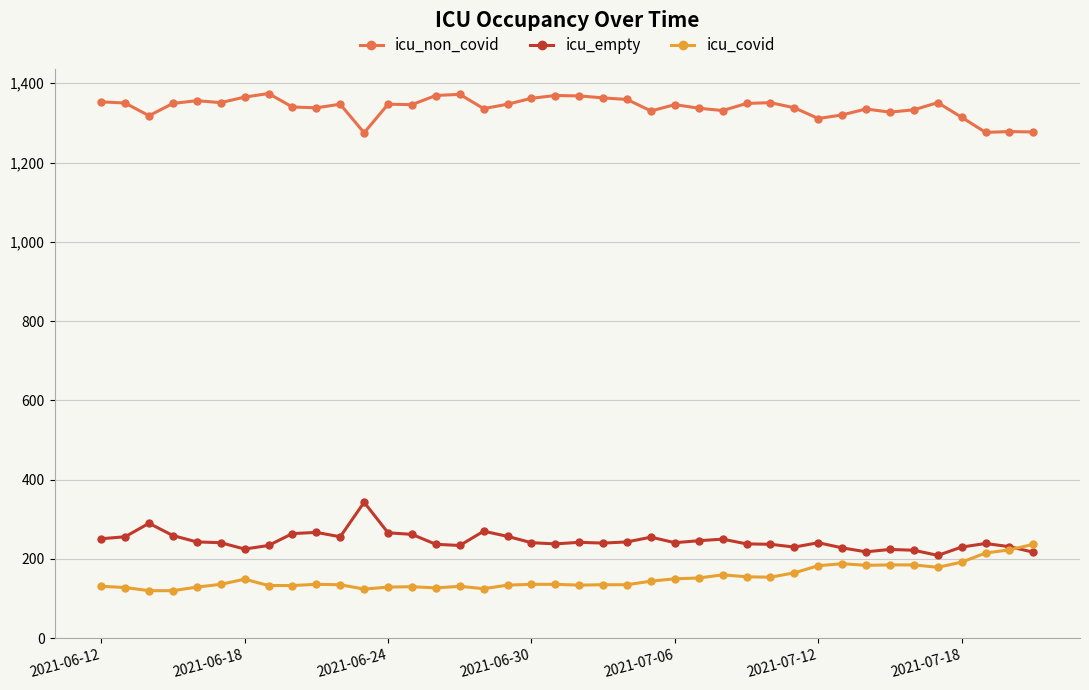

True or false: icu_empty has more than 0 points higher than both neighbors.

True